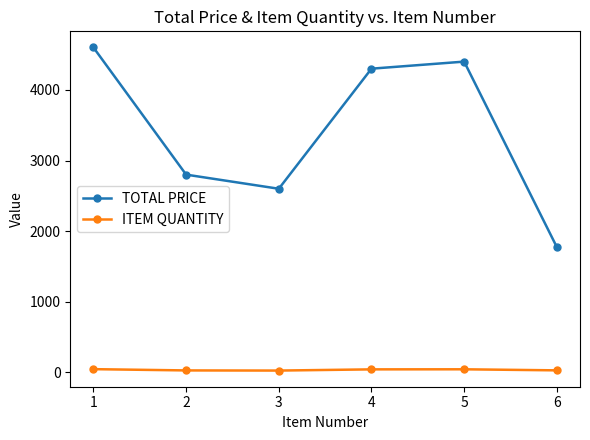

True or false: TOTAL PRICE and ITEM QUANTITY cross at least once.

False